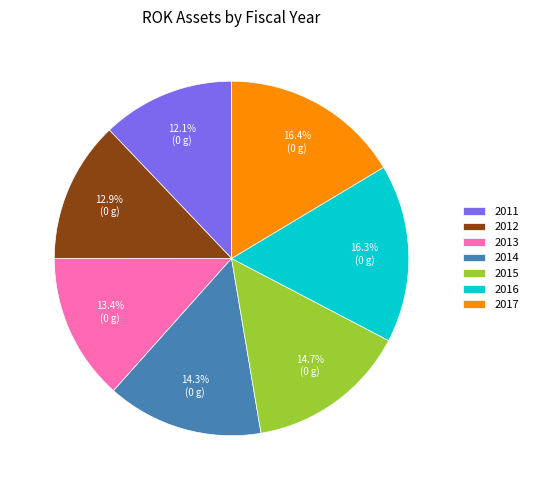

Approximately how many times larger is the value at 2016 compared to 2015?

1.1